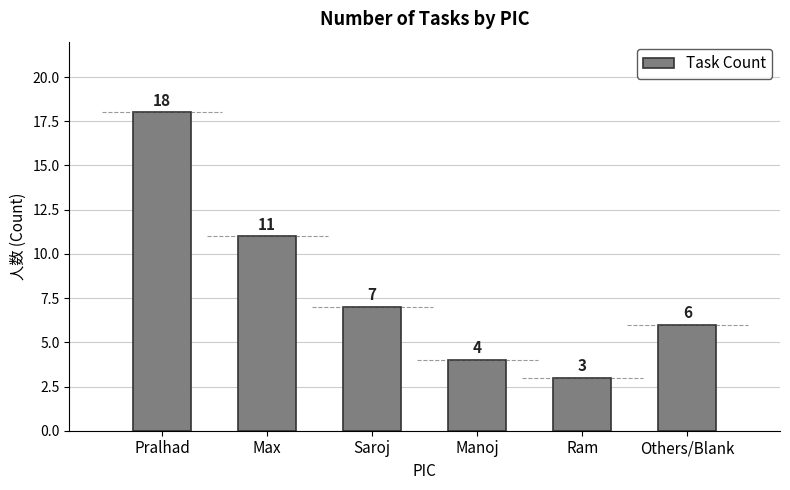

How many data points are less than 7?

3